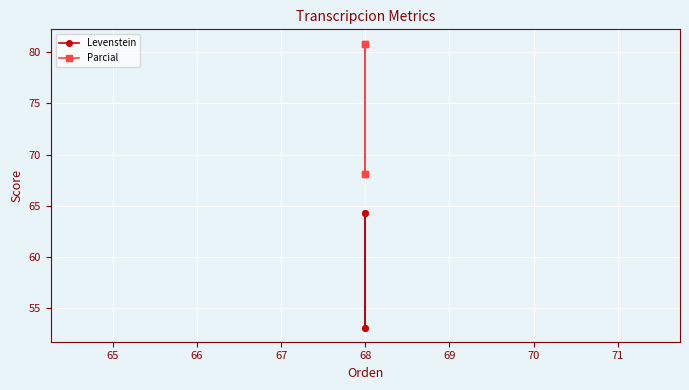

True or false: Parcial and Levenstein cross at least once.

False